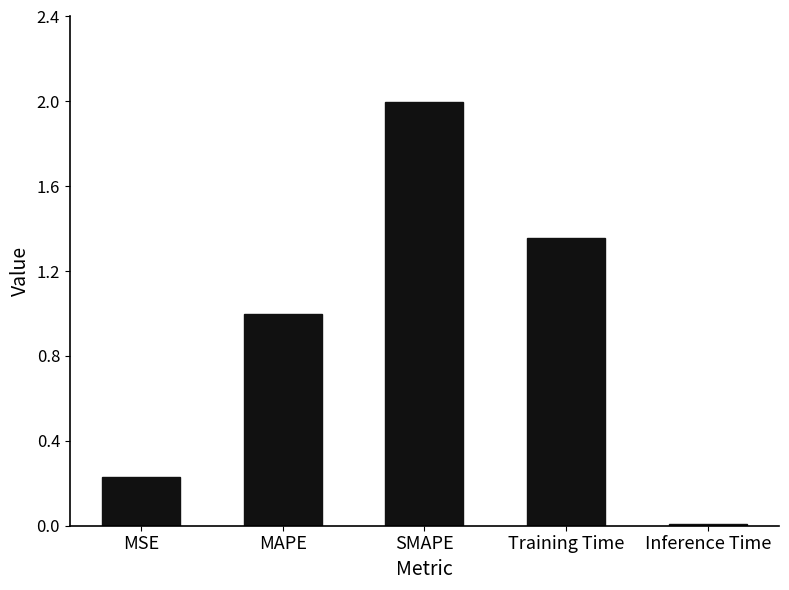

What is the approximate value at SMAPE?

2.0